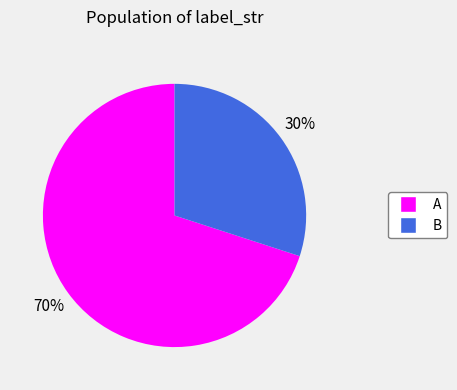

How many segments does this pie chart have?

2